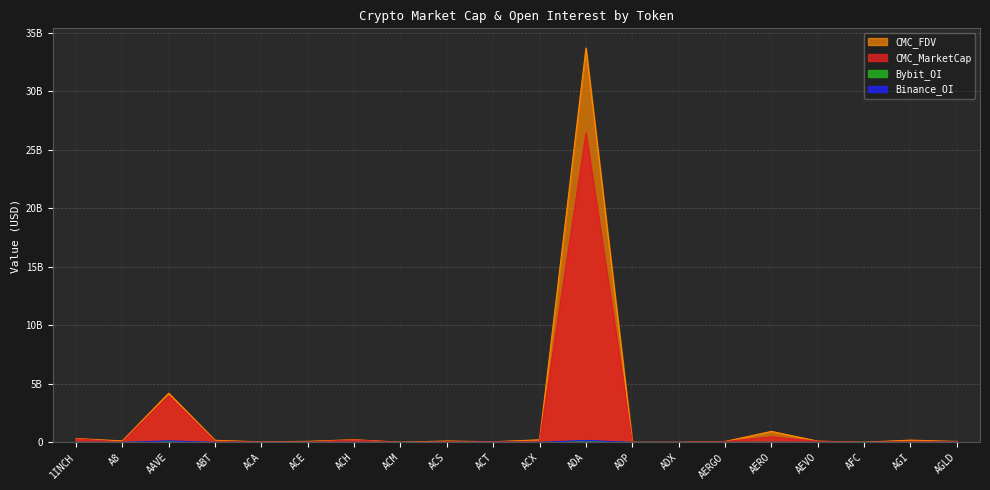

At which category does the chart reach its peak across all series?

ADA